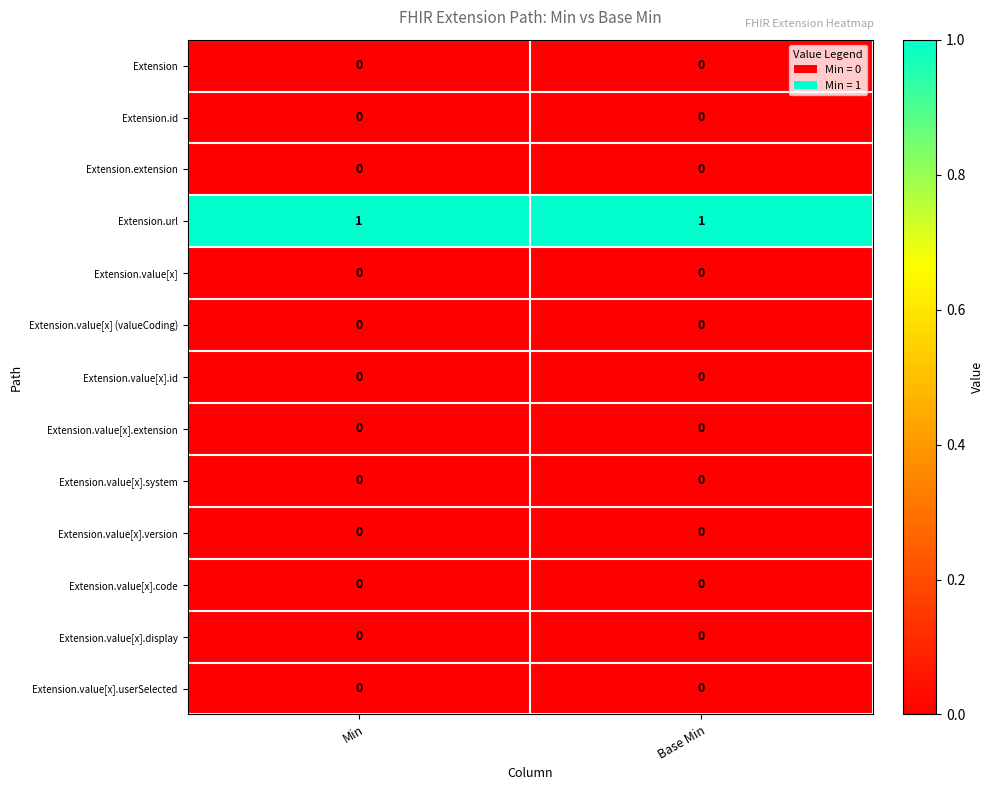

Reading left to right, what are all the values shown in this chart?

Extension: 0	0
Extension.id: 0	0
Extension.extension: 0	0
Extension.url: 1	1
Extension.value[x]: 0	0
Extension.value[x] (valueCoding): 0	0
Extension.value[x].id: 0	0
Extension.value[x].extension: 0	0
Extension.value[x].system: 0	0
Extension.value[x].version: 0	0
Extension.value[x].code: 0	0
Extension.value[x].display: 0	0
Extension.value[x].userSelected: 0	0